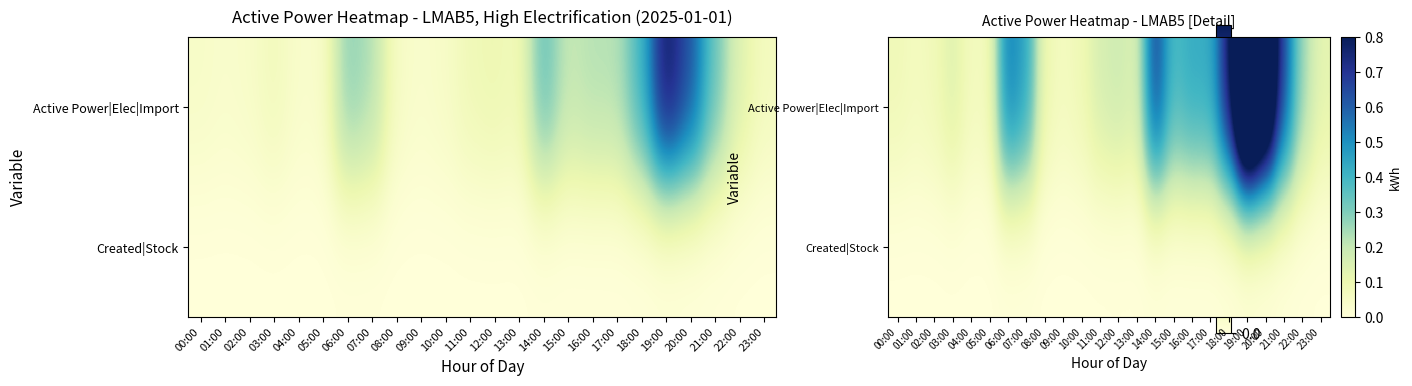

Which series has the widest spread of values?

Active Power|Elec|Import